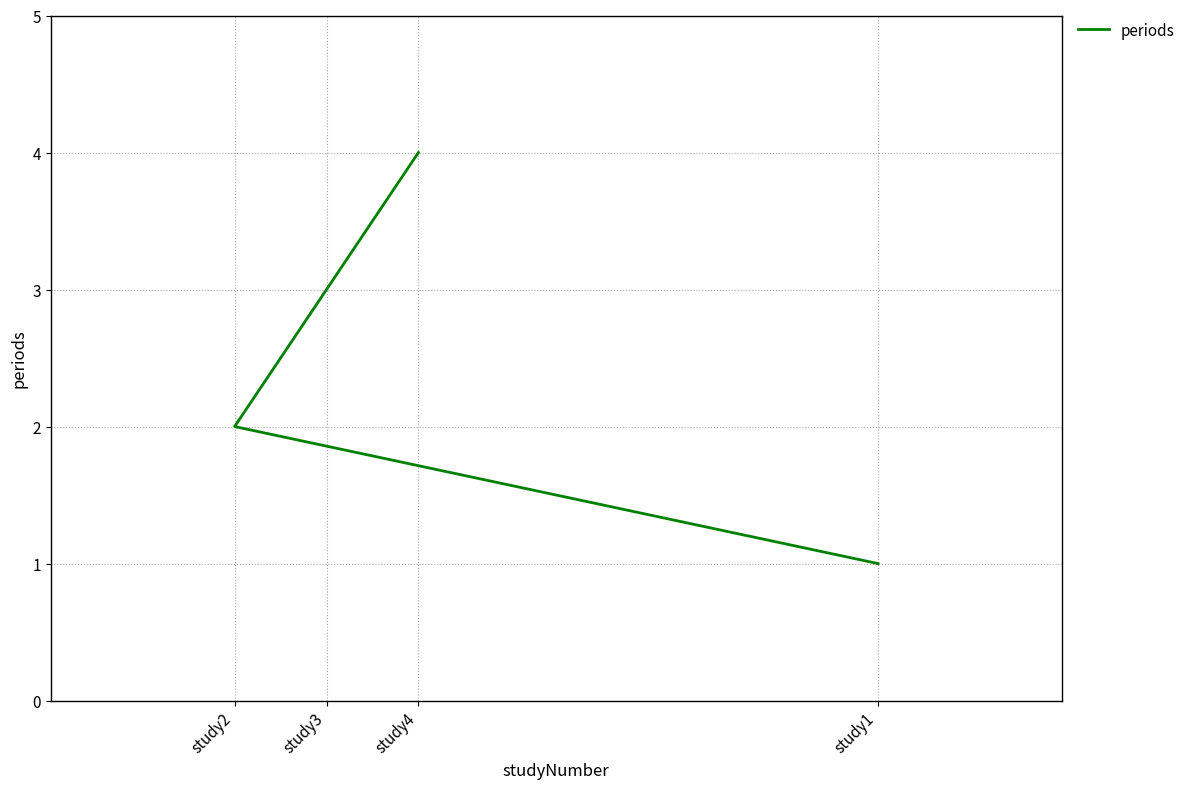

What is the maximum value shown in the chart?

4